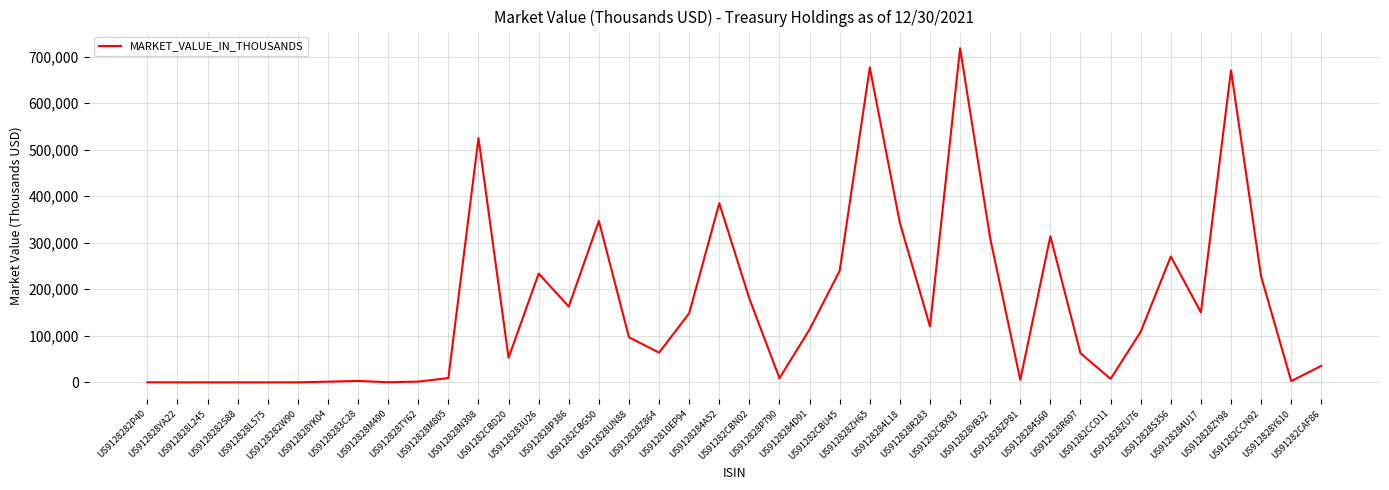

The value at US912810EP94 is 97013. True or false?

False